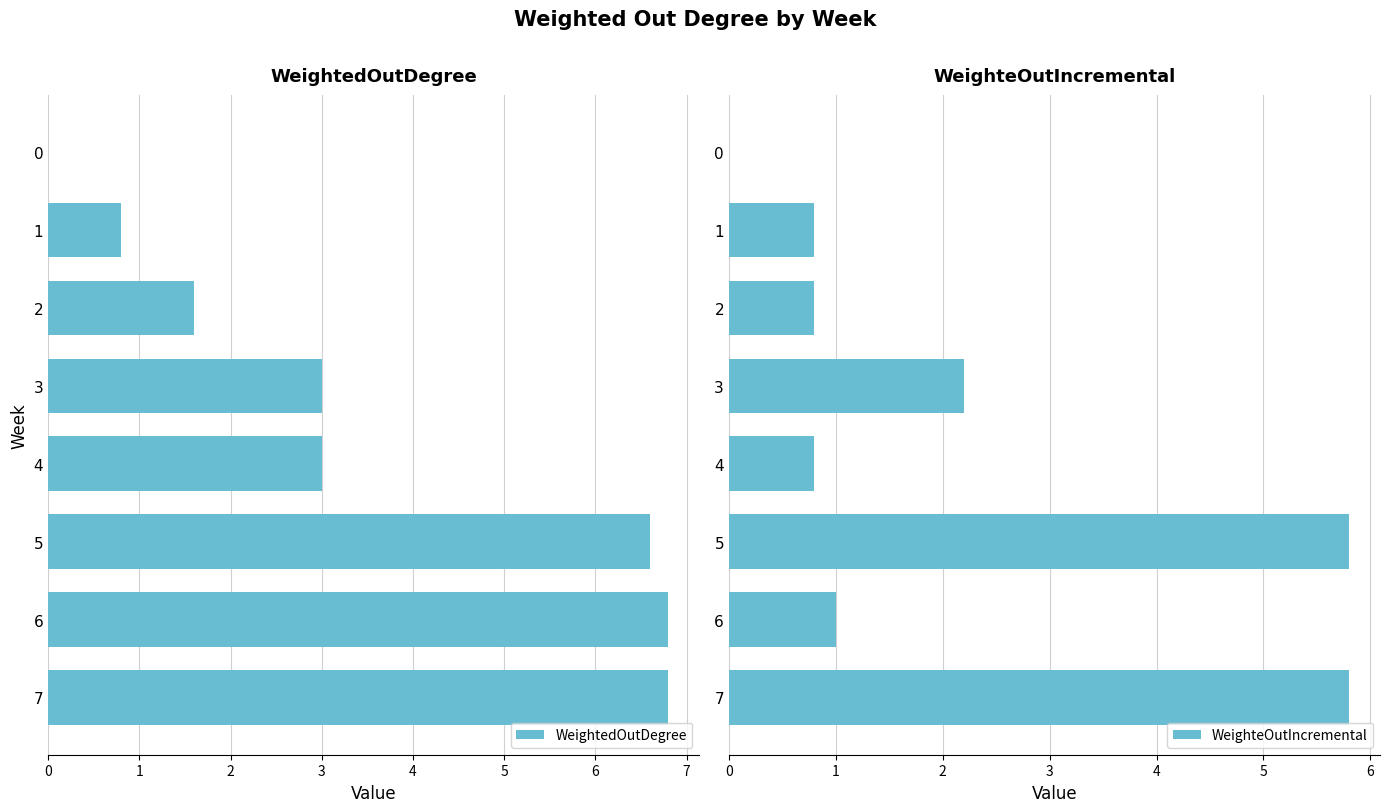

Which series has the largest total across all categories?

WeightedOutDegree